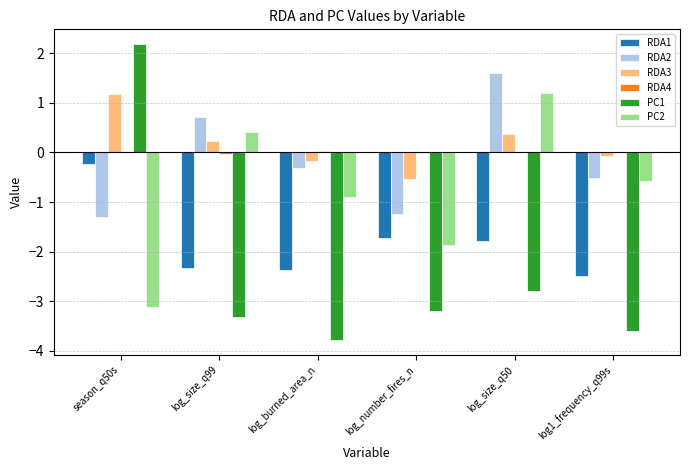

Which series has the widest spread of values?

PC1